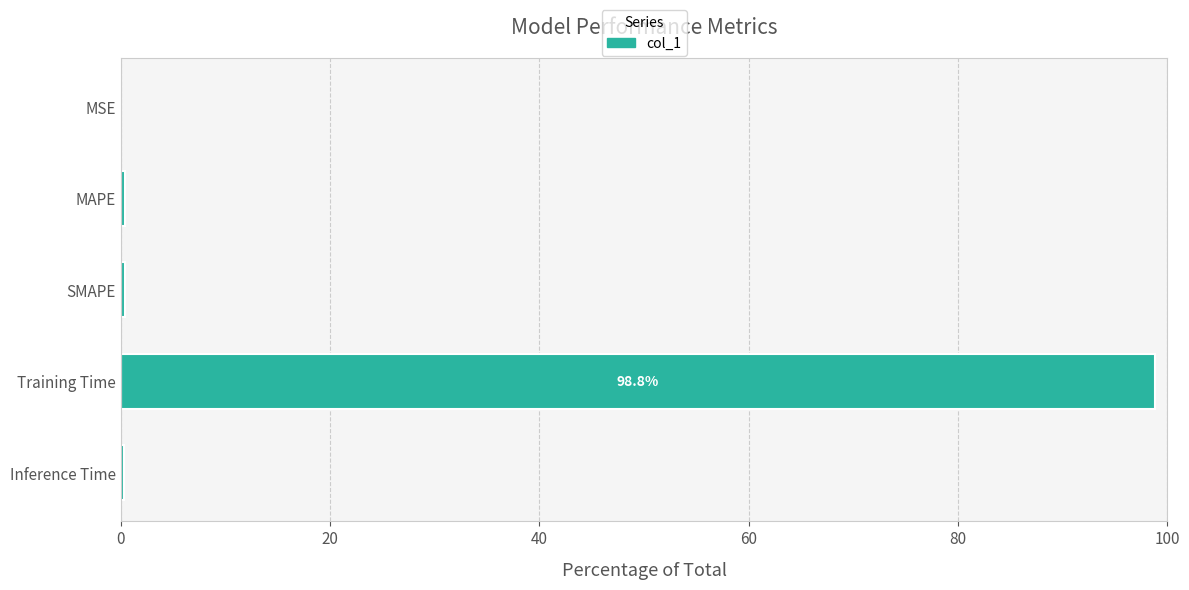

What is the sum of all values?

100.0